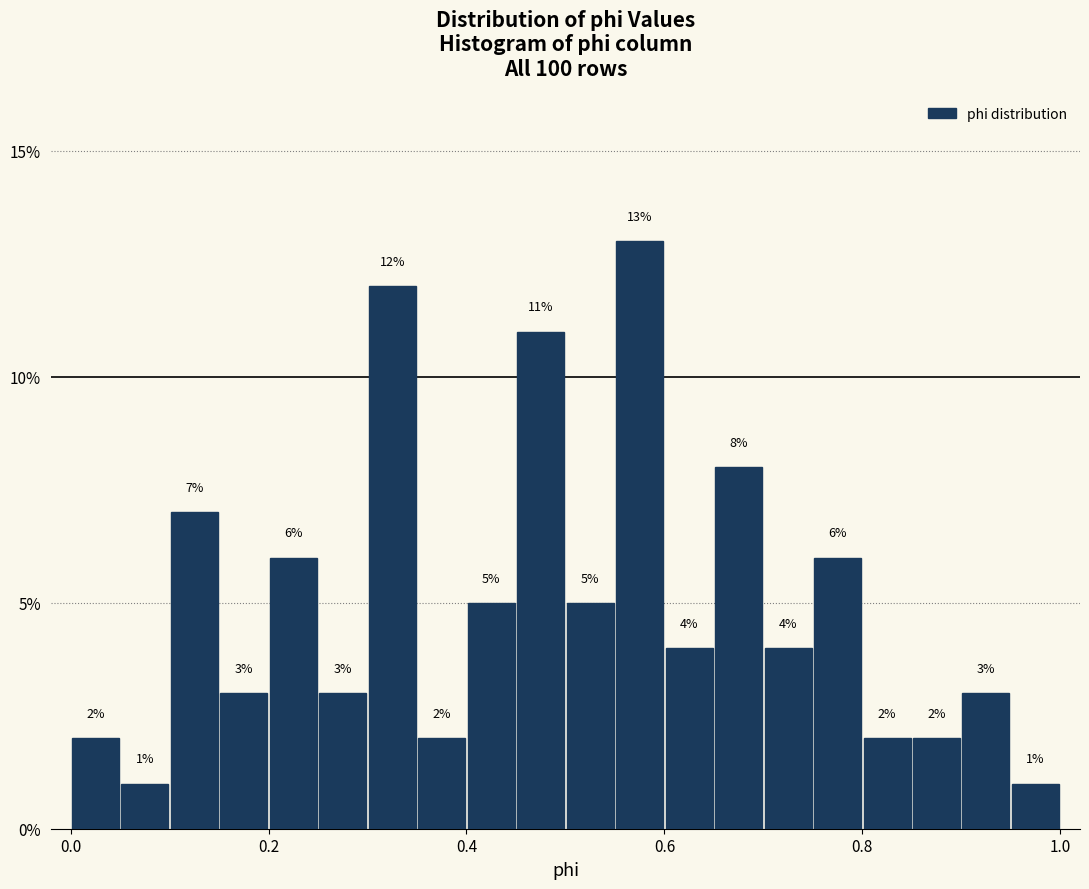

Around what value on the x-axis is the tallest bar? Give the approximate position of its centre, as read against the axis.

0.58